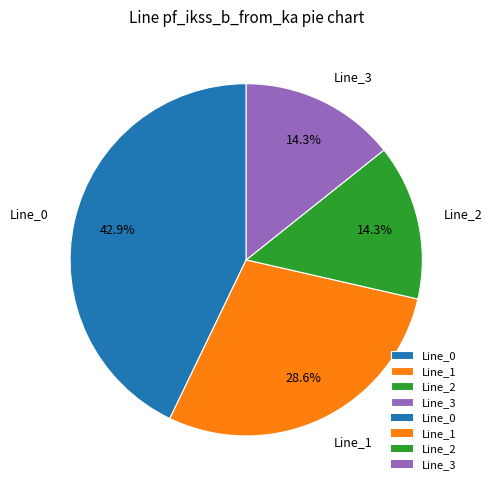

Is it true that Line_1 is 29% of the pie?

True